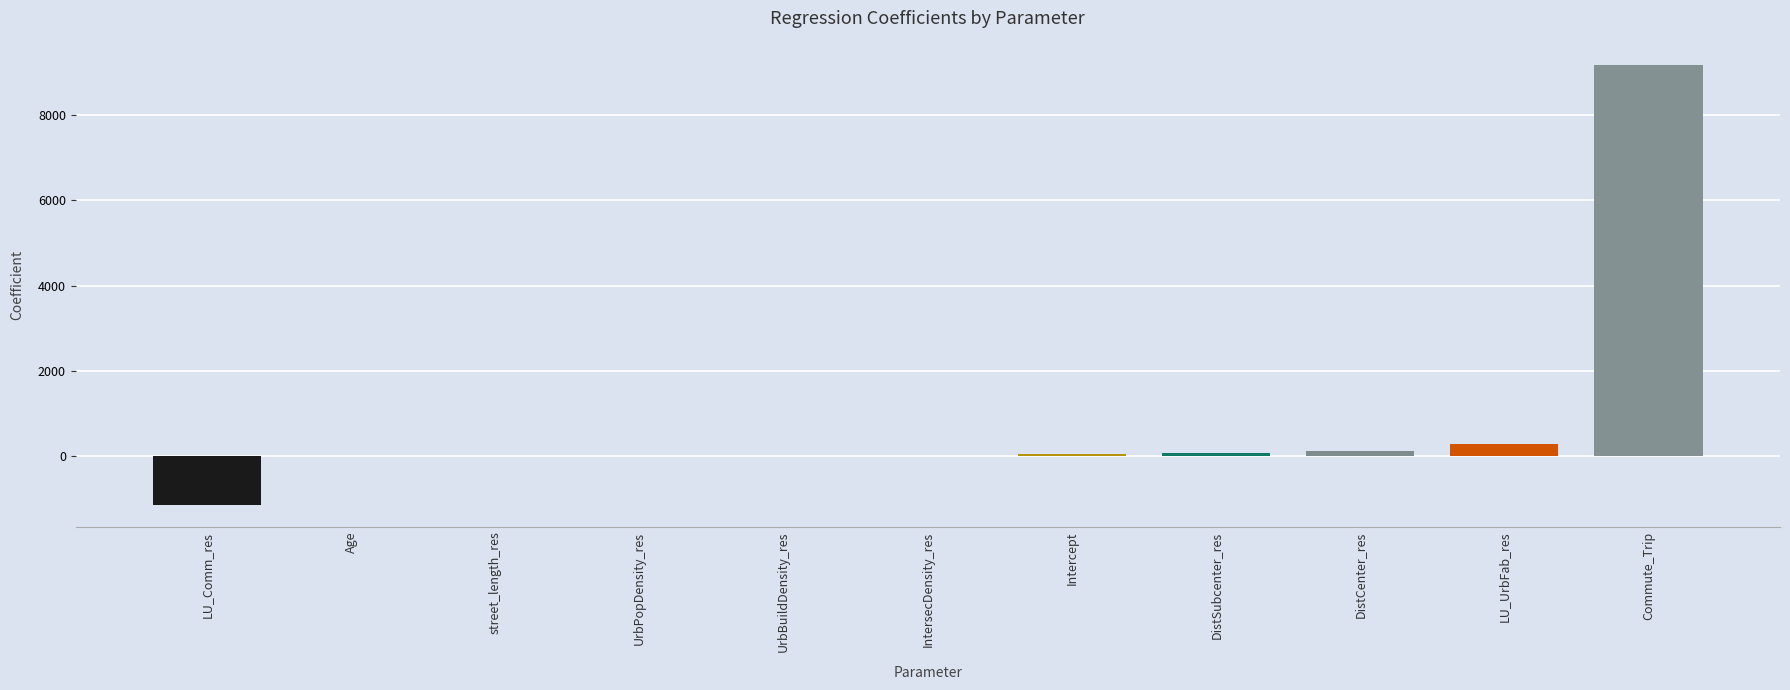

At which category does the chart reach its peak across all series?

Commute_Trip